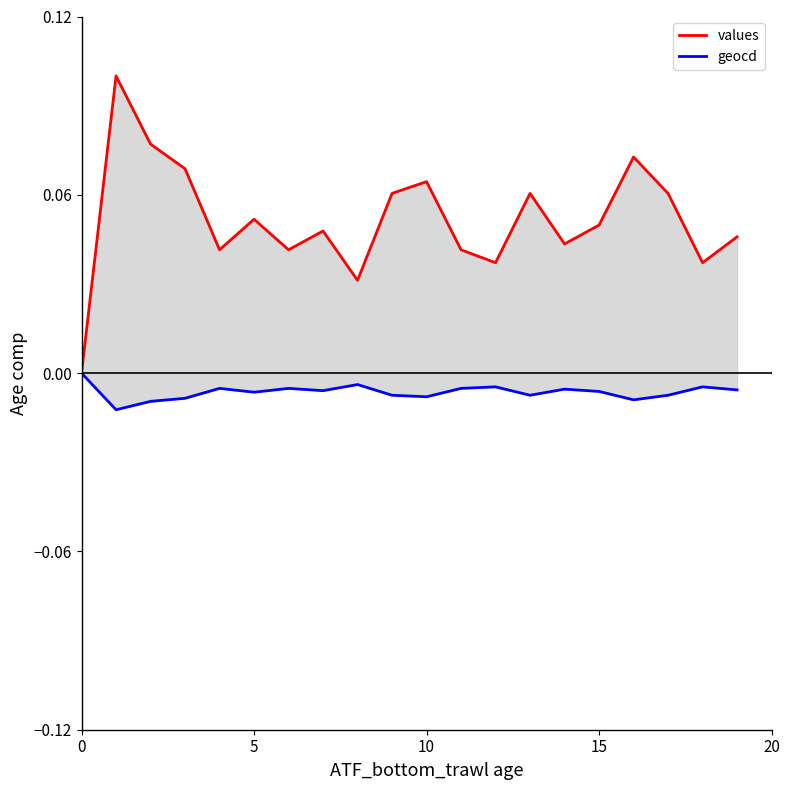

What is the difference between the second highest and minimum values in the values series?

0.1